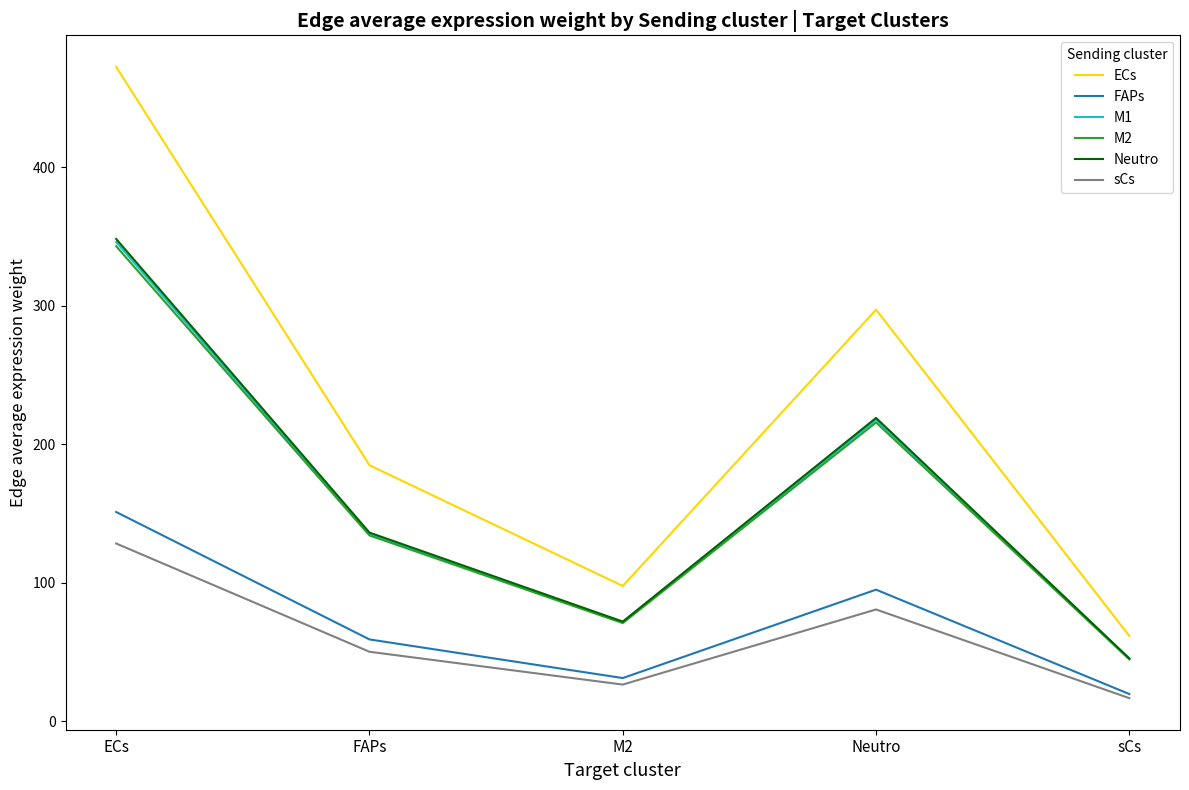

At which category does the chart reach its minimum across all series?

sCs